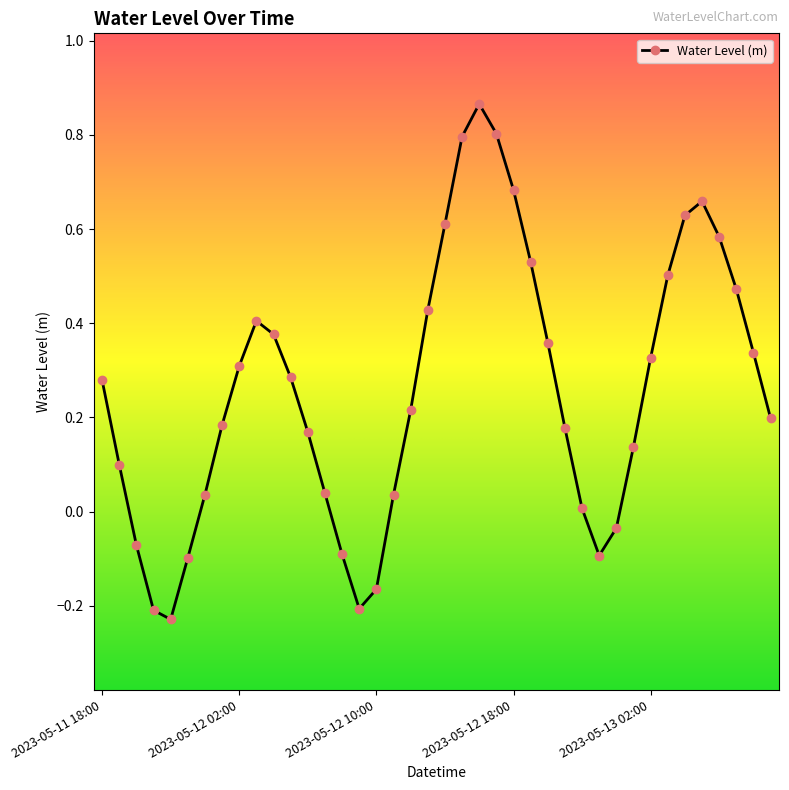

True or false: there are more than 2 points higher than both neighbors.

True